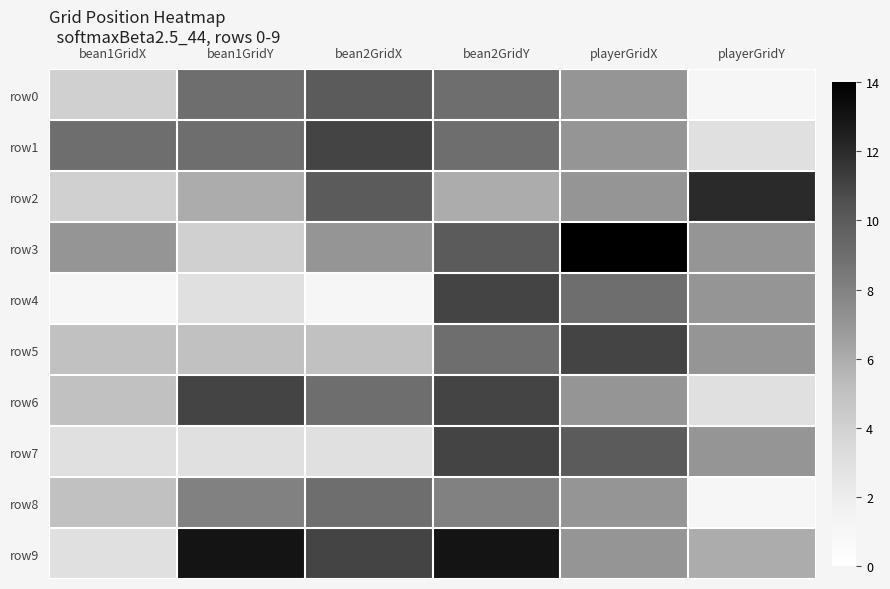

Which has a higher value, playerGridY or bean1GridY?

bean1GridY